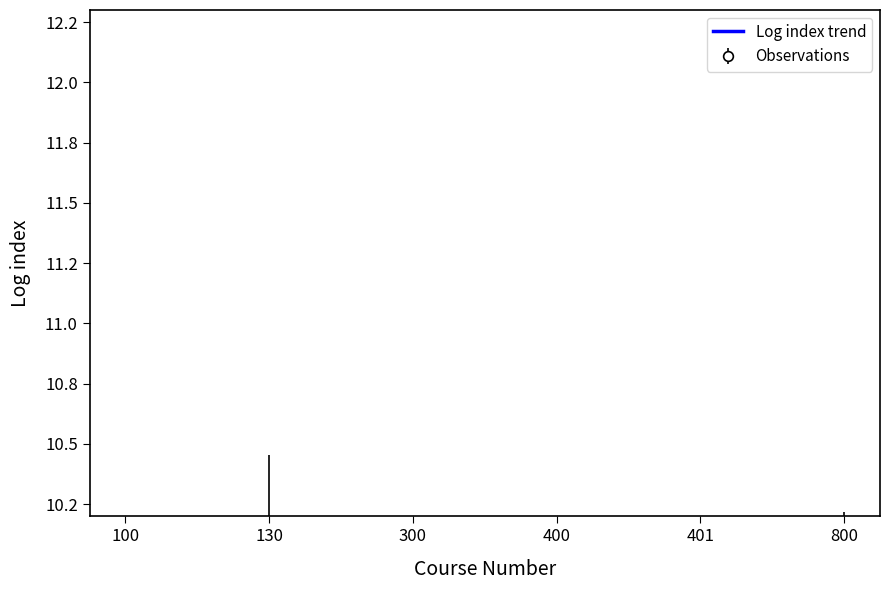

At which category does the data reach its first local peak?

130